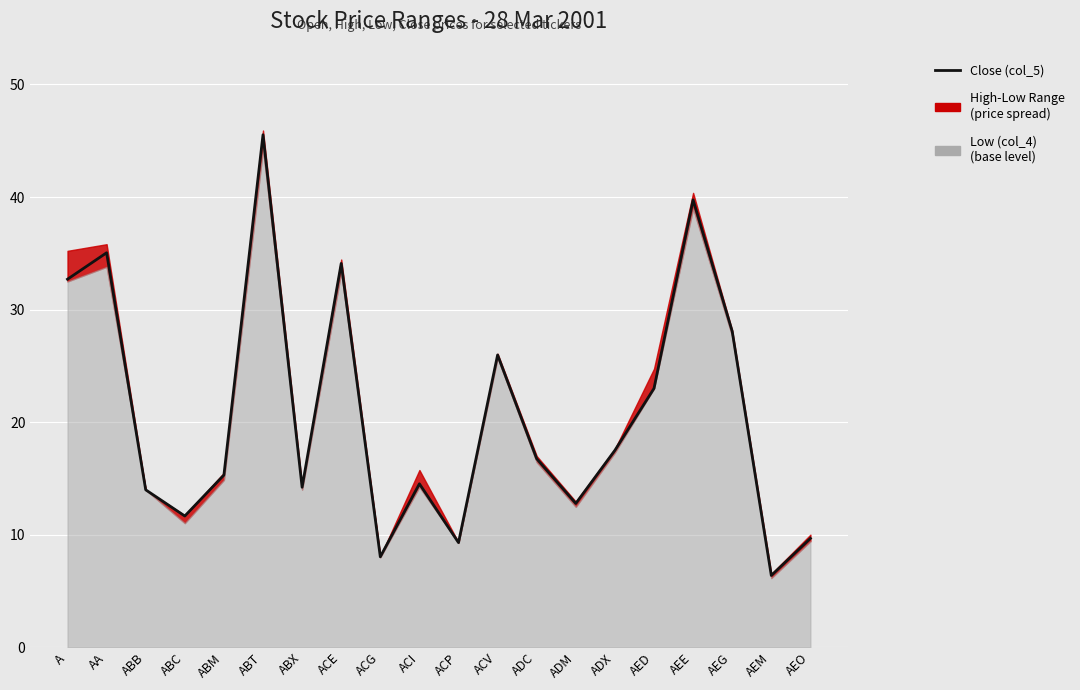

What is the difference between the maximum and second lowest values?

37.5